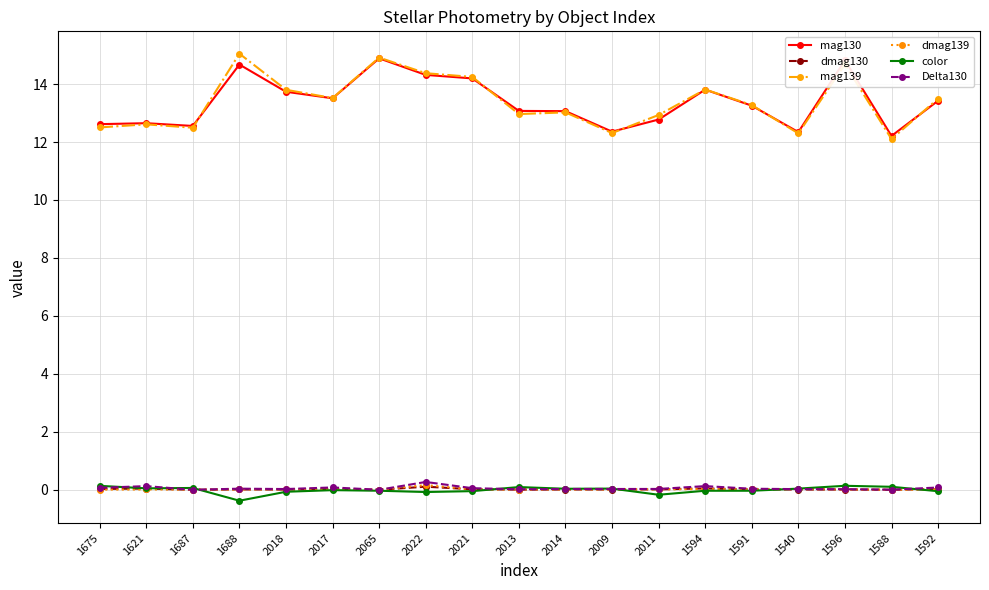

True or false: dmag130 has a value of 0.0 at 1675.

True